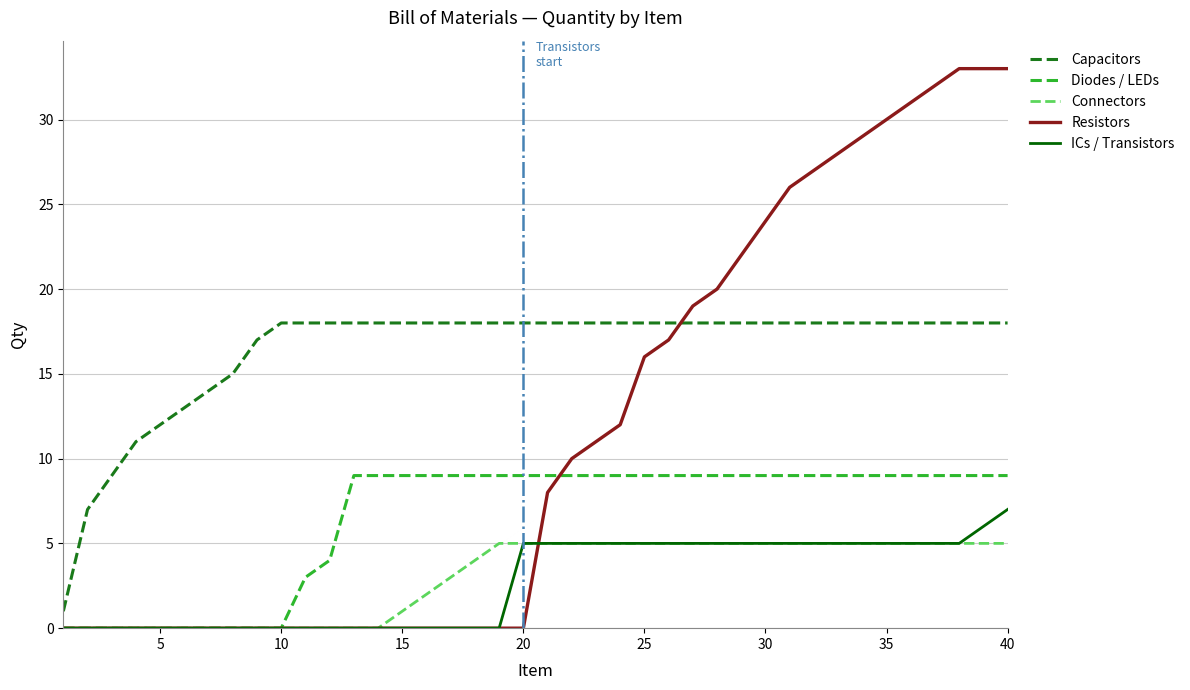

True or false: ICs / Transistors and Capacitors cross at least once.

False